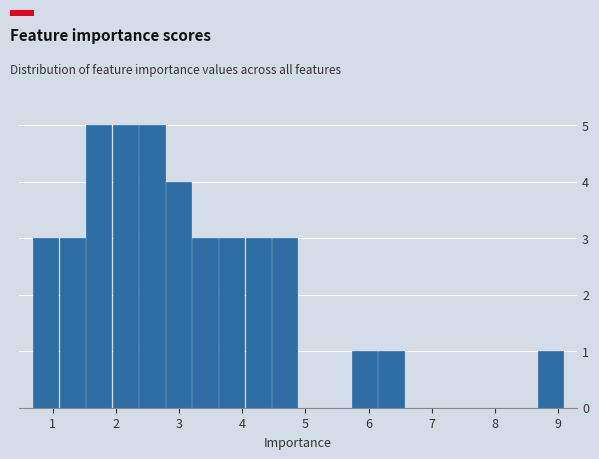

Reading left to right, list every bar in this chart as the range it spans on the x-axis followed by its height. Neither the bar edges nor the heights are printed on the chart, so give them approximately, as read against the axes.

0.7 to 1.1: 3
1.1 to 1.5: 3
1.5 to 1.9: 5
1.9 to 2.4: 5
2.4 to 2.8: 5
2.8 to 3.2: 4
3.2 to 3.6: 3
3.6 to 4.0: 3
4.0 to 4.5: 3
4.5 to 4.9: 3
4.9 to 5.3: 0
5.3 to 5.7: 0
5.7 to 6.1: 1
6.1 to 6.6: 1
6.6 to 7.0: 0
7.0 to 7.4: 0
7.4 to 7.8: 0
7.8 to 8.2: 0
8.2 to 8.7: 0
8.7 to 9.1: 1